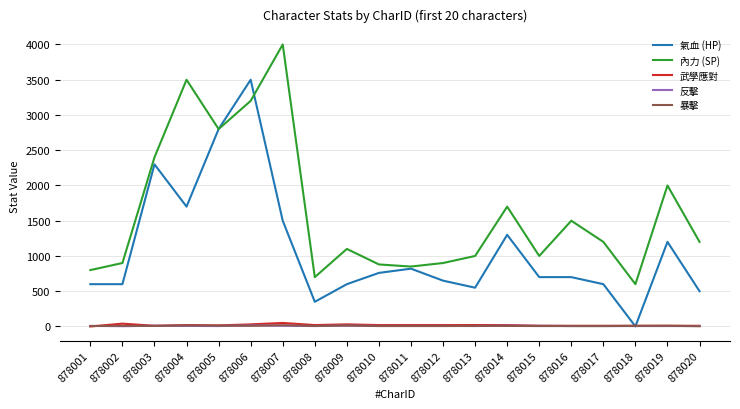

Is it true that 氣血 (HP) equals 211 at 878008?

False